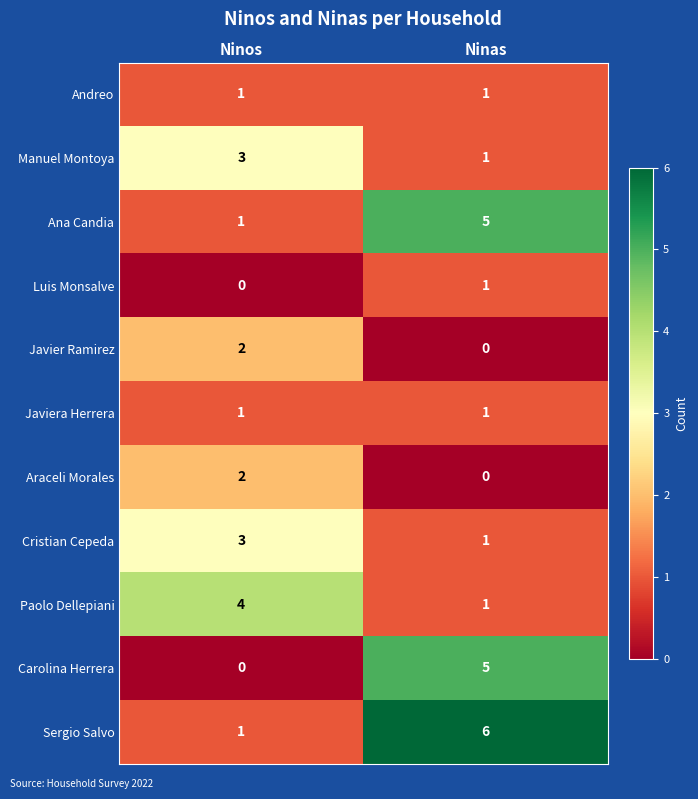

What is the difference between the Carolina Herrera values at Ninos and Ninas?

5